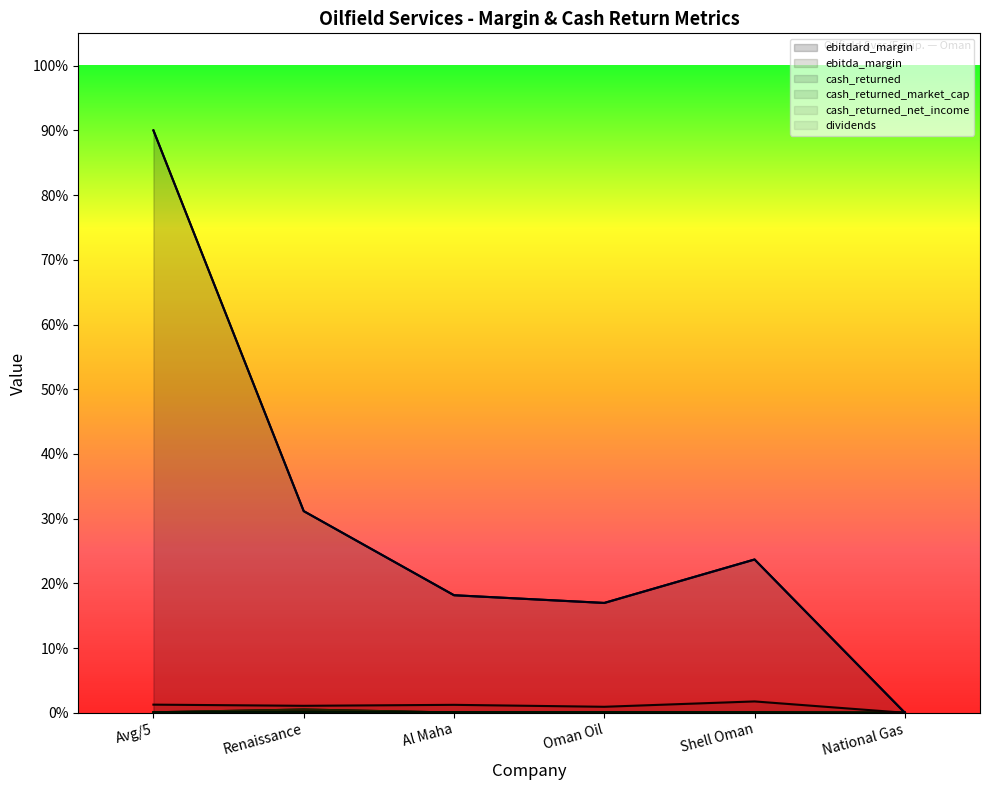

True or false: ebitdard_margin and ebitda_margin cross at least once.

False